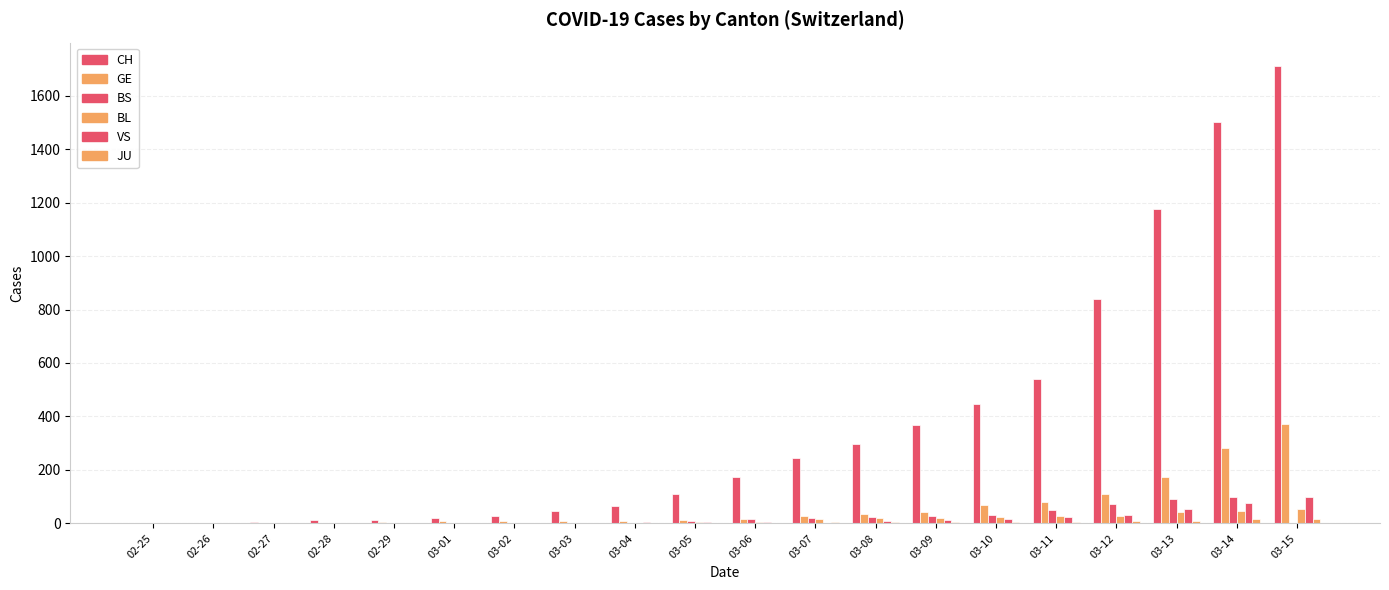

The GE series shows 123 at 03-11. True or false?

False